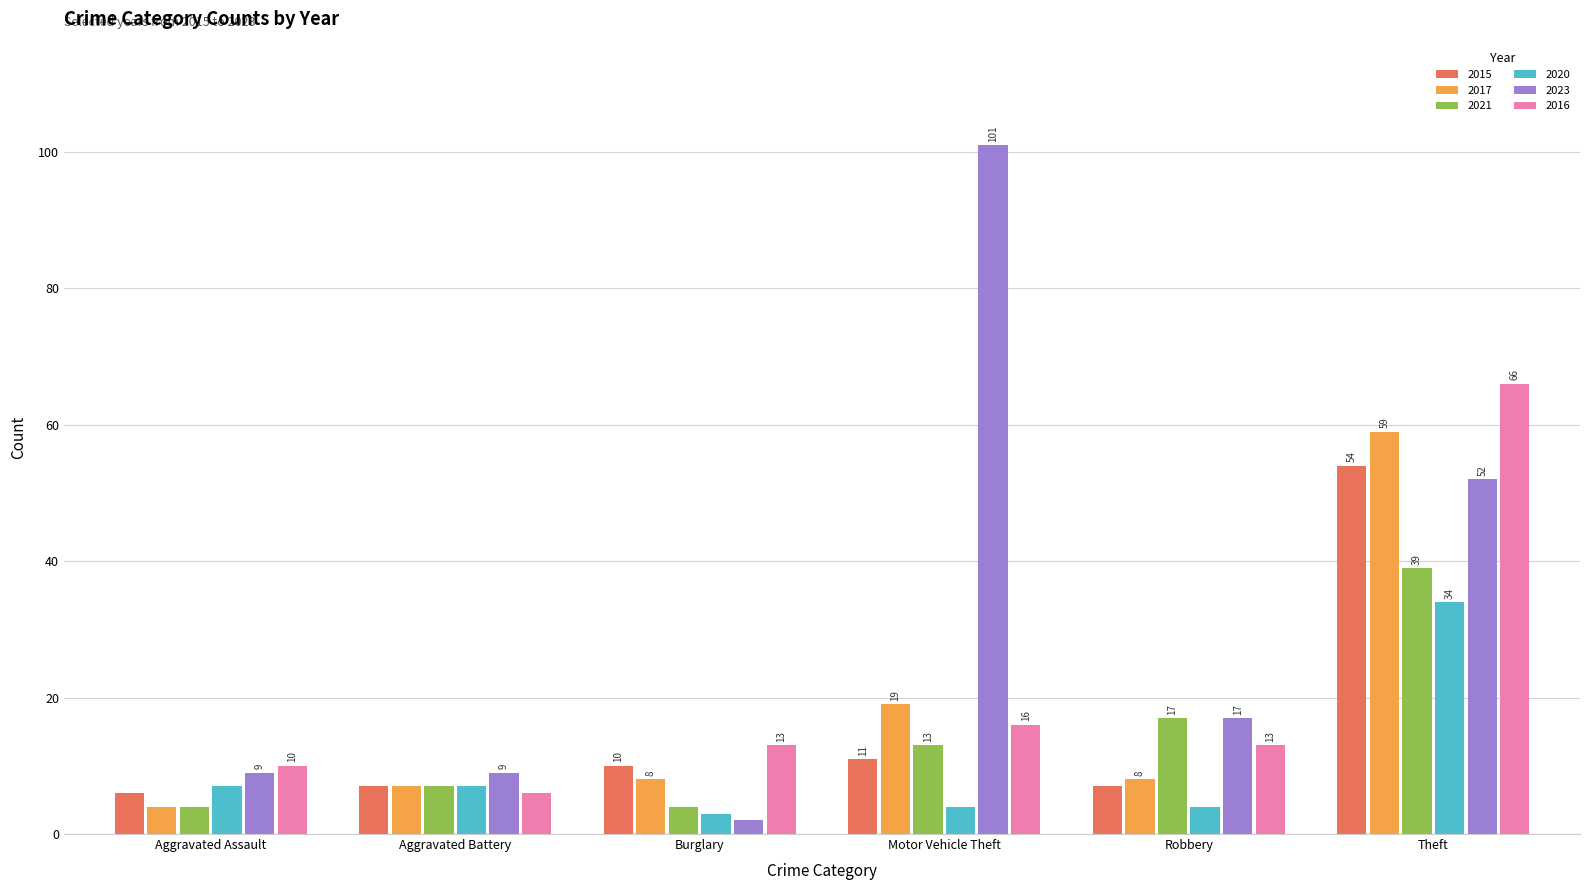

Is it true that 2020 equals 4 at Robbery?

True